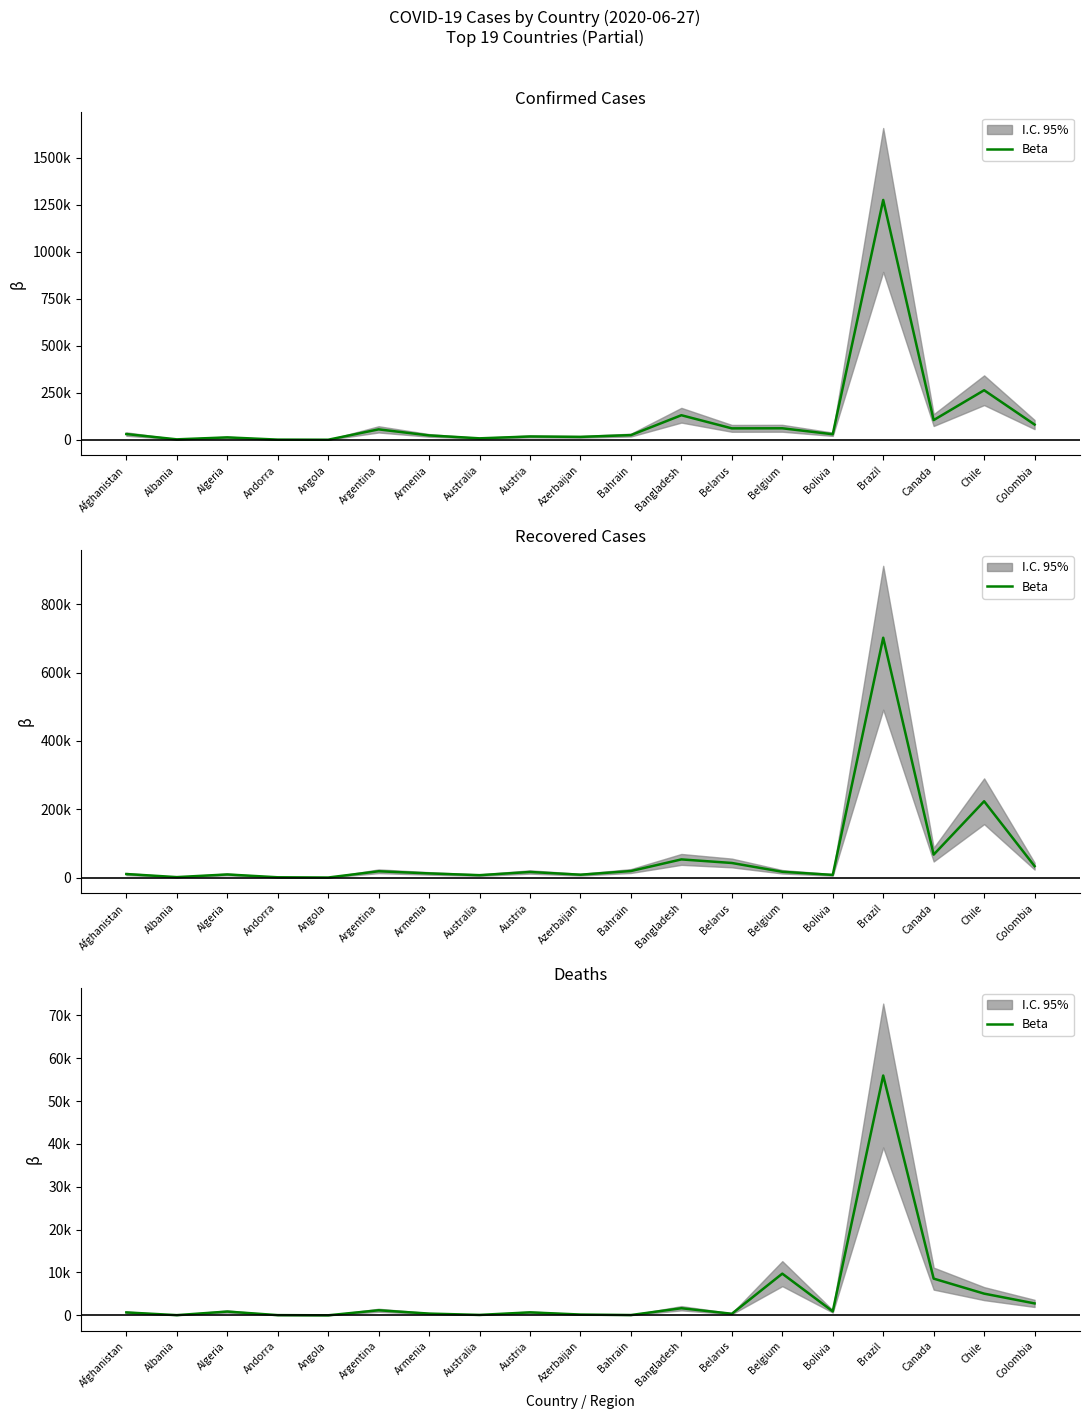

What is the average value?

4706